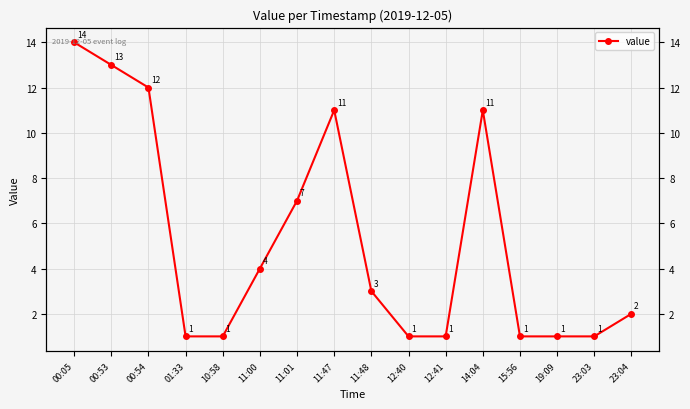

Reading left to right, extract all data points from this chart.

14	13	12	1	1	4	7	11	3	1	1	11	1	1	1	2